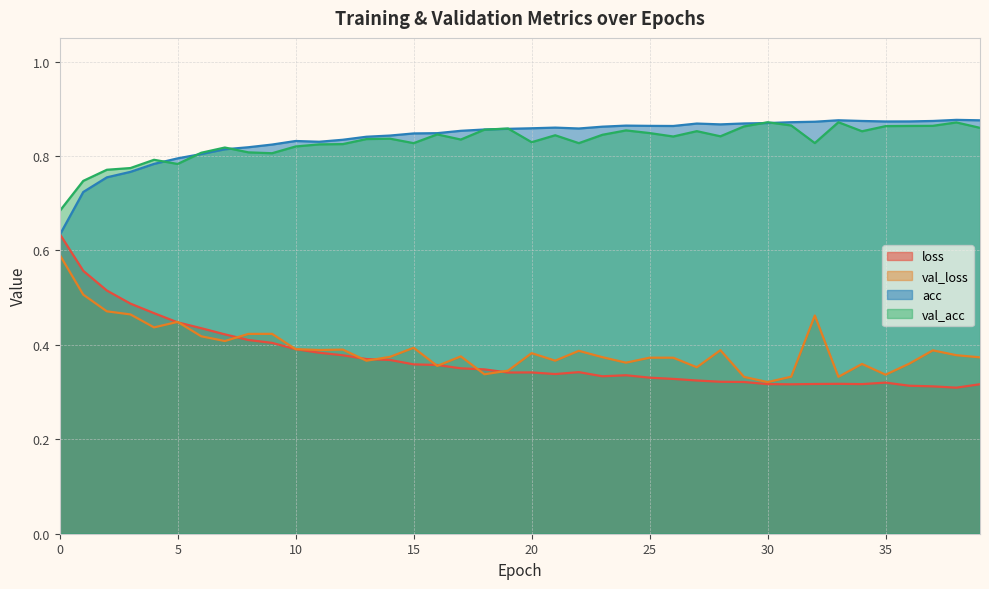

How many categories are shown in the chart?

40